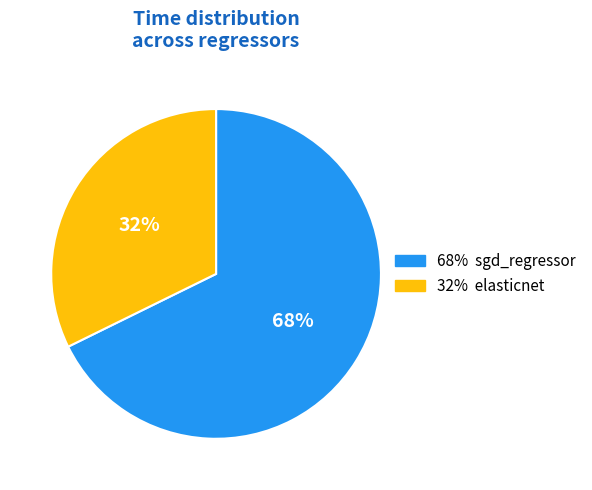

To the nearest percent, what is the average slice percentage?

50%